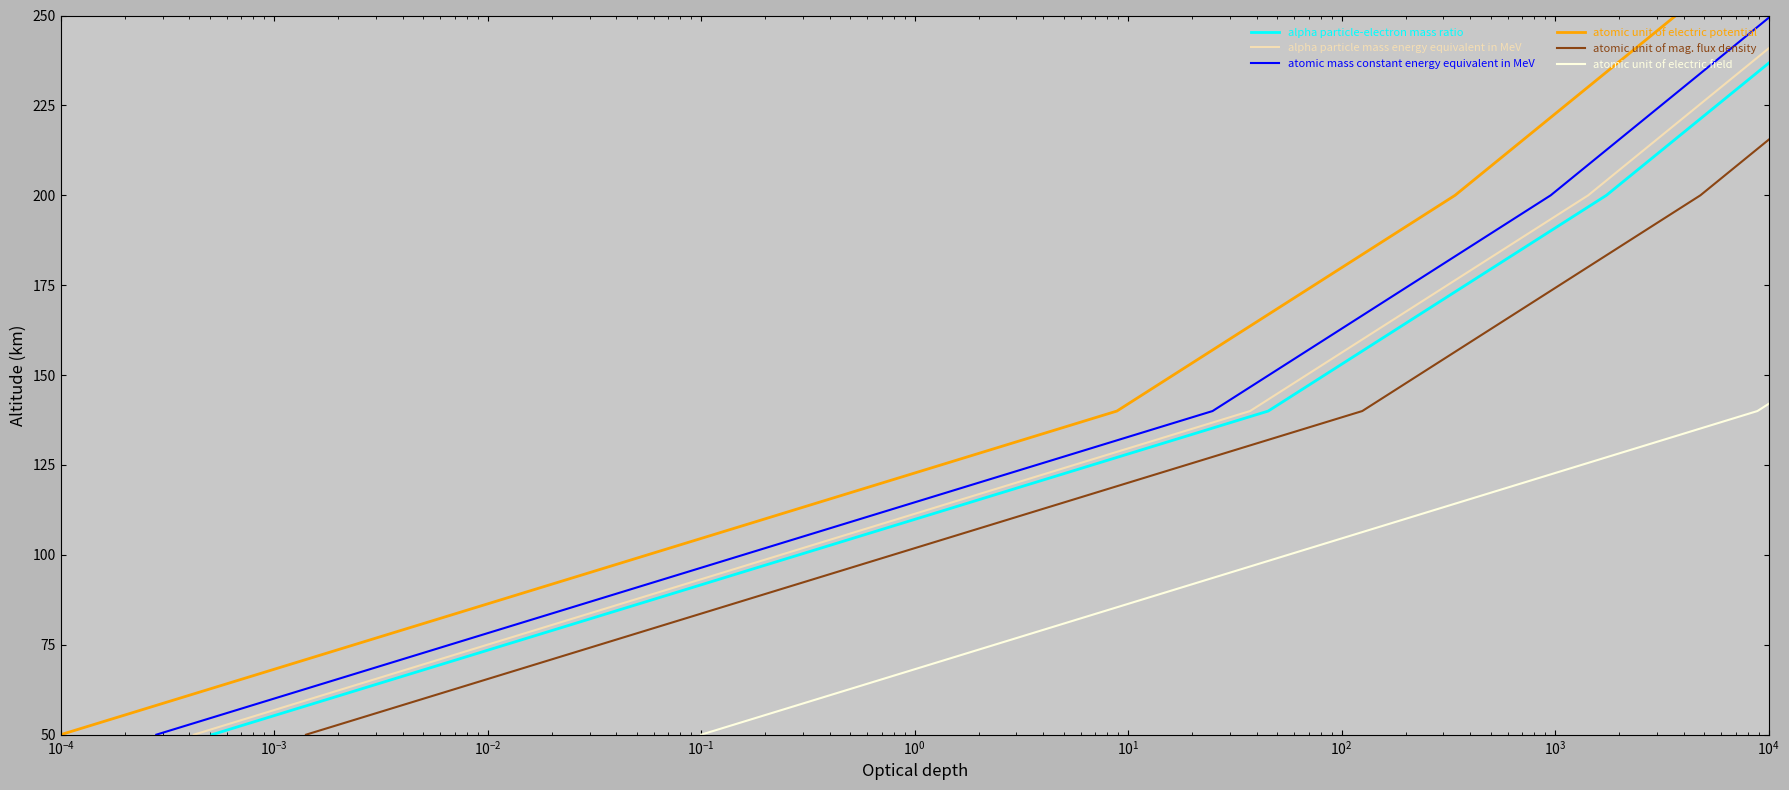

The value of atomic mass constant energy equivalent in MeV at $\mathdefault{10^{-5}}$ is 80. True or false?

False